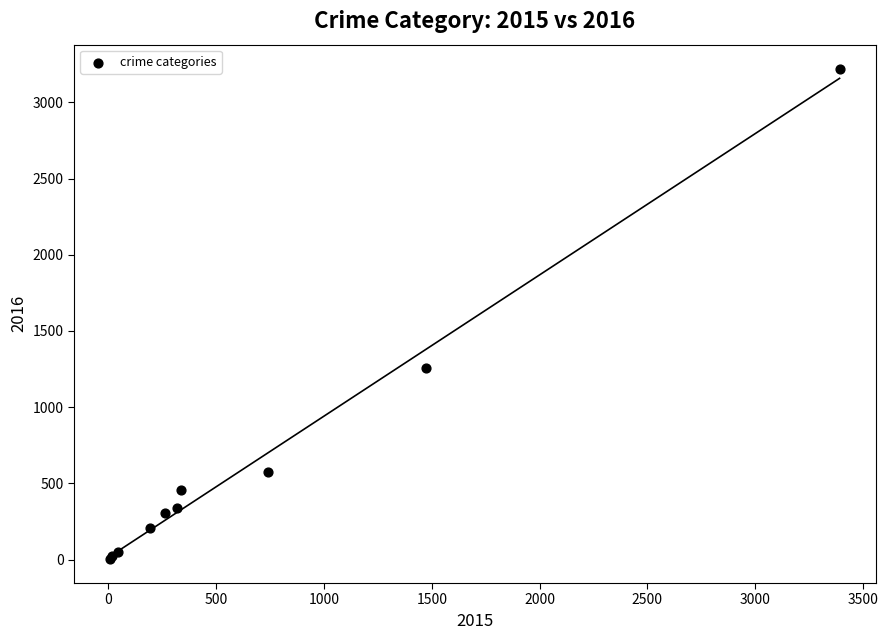

What Y value in the scatter plot is closest to 1612?

1259